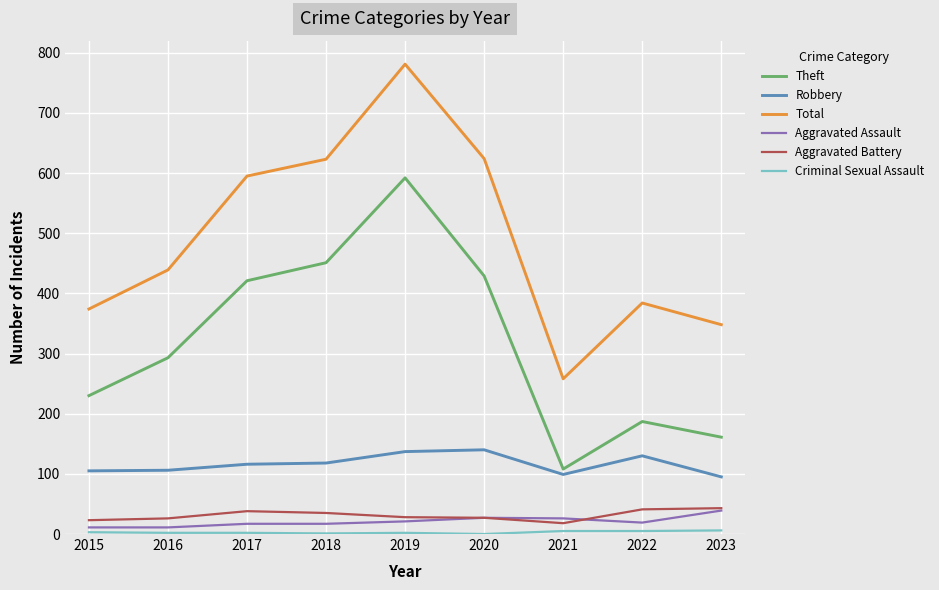

Which series has the widest spread of values?

Total